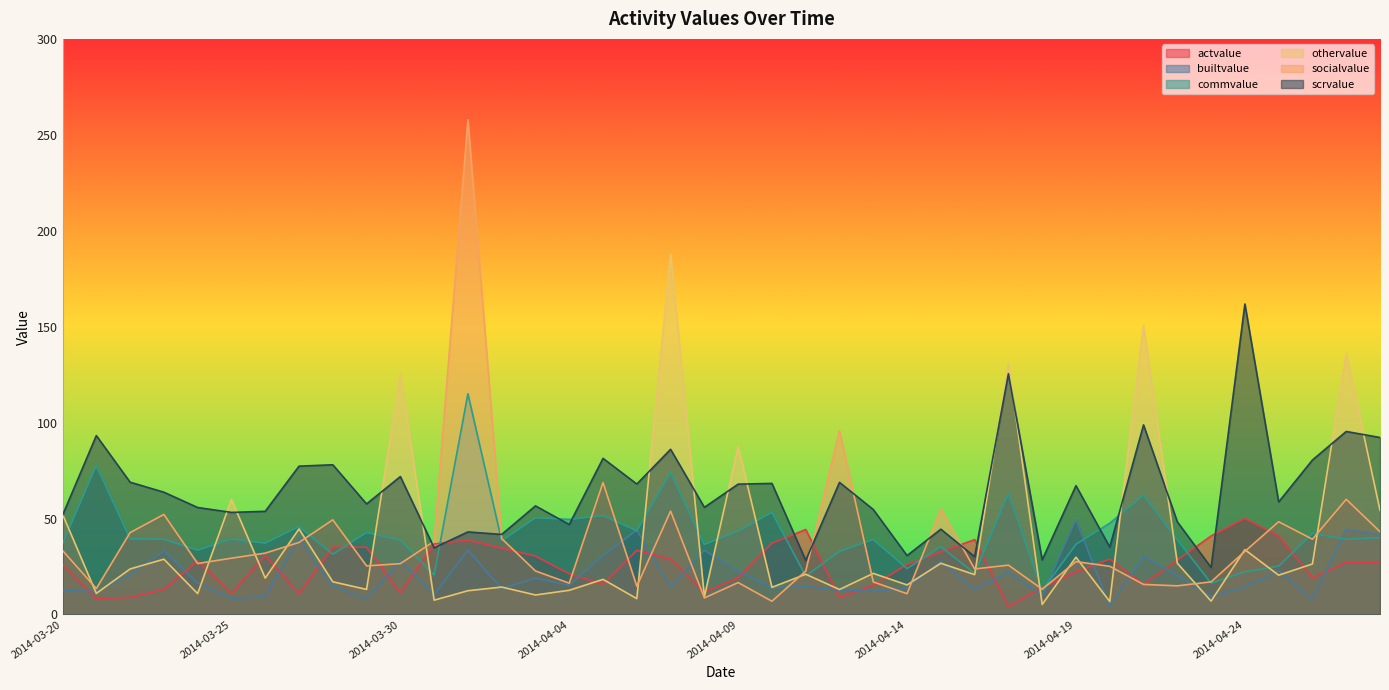

At which category does builtvalue reach its first local valley?

2014-03-21